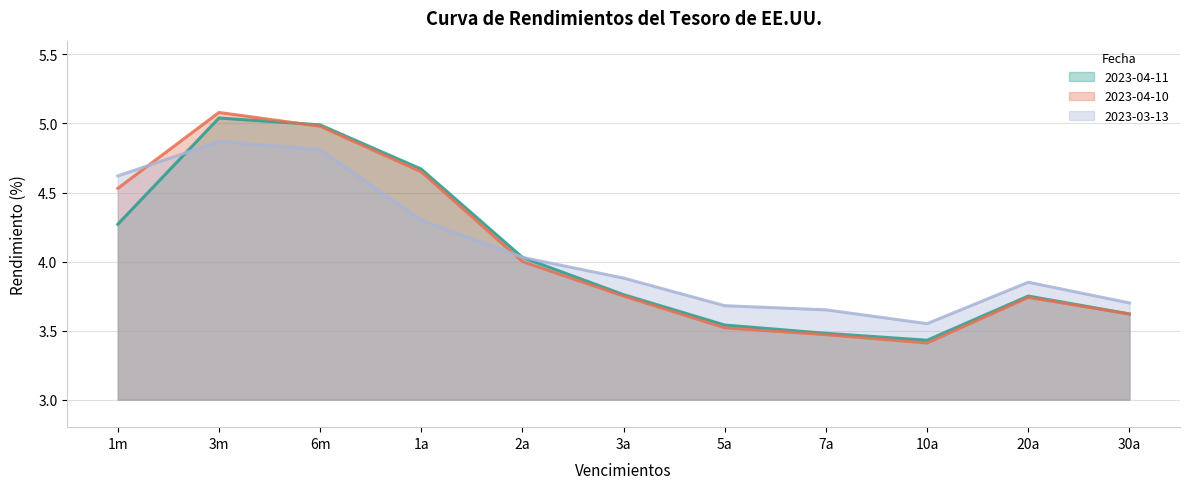

Between 2a and 10a, which series saw the biggest shift?

2023-04-11